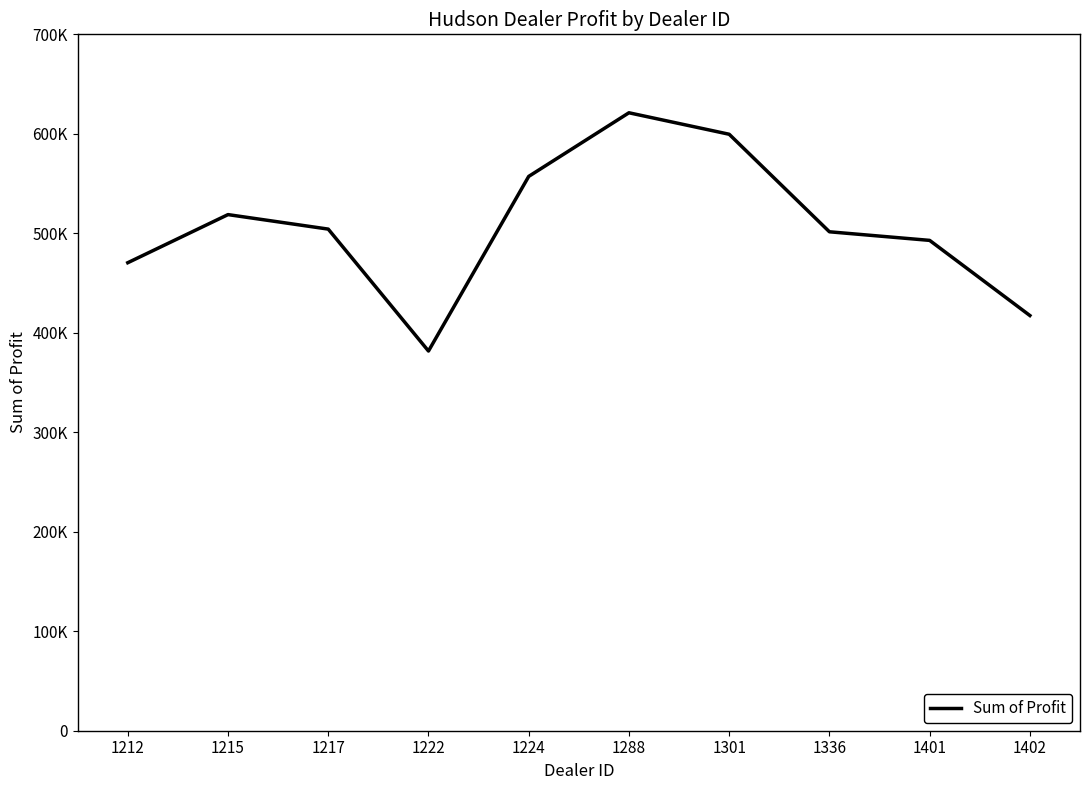

Does the chart have visible grid lines?

No